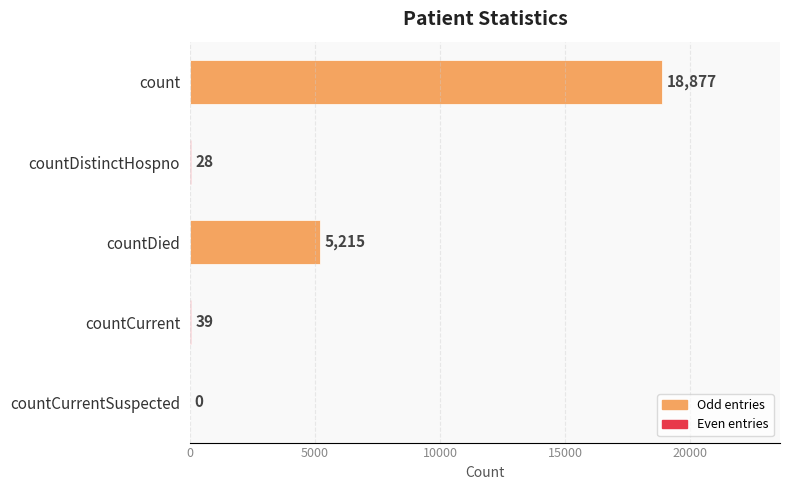

True or false: the data shows 3795 at count.

False